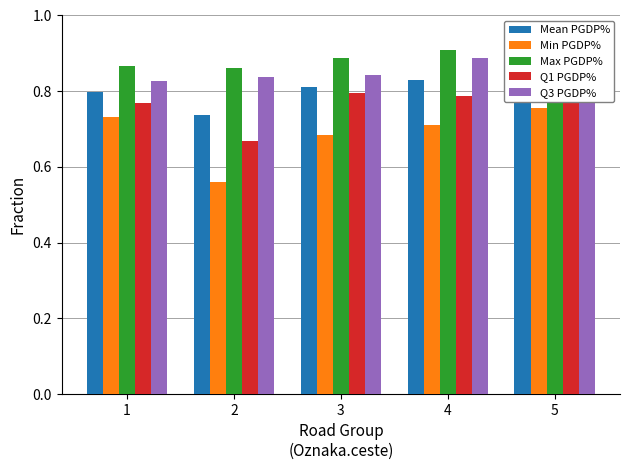

What are all the series names shown in the legend?

Mean PGDP%, Min PGDP%, Max PGDP%, Q1 PGDP%, Q3 PGDP%